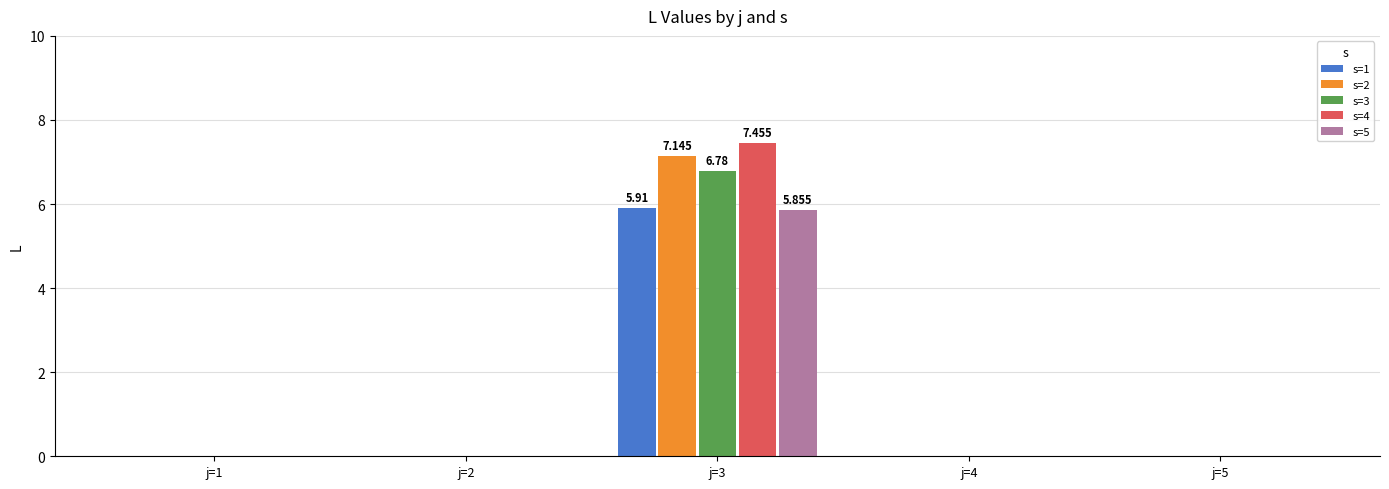

Which has a higher value, j=1 or j=3?

j=3